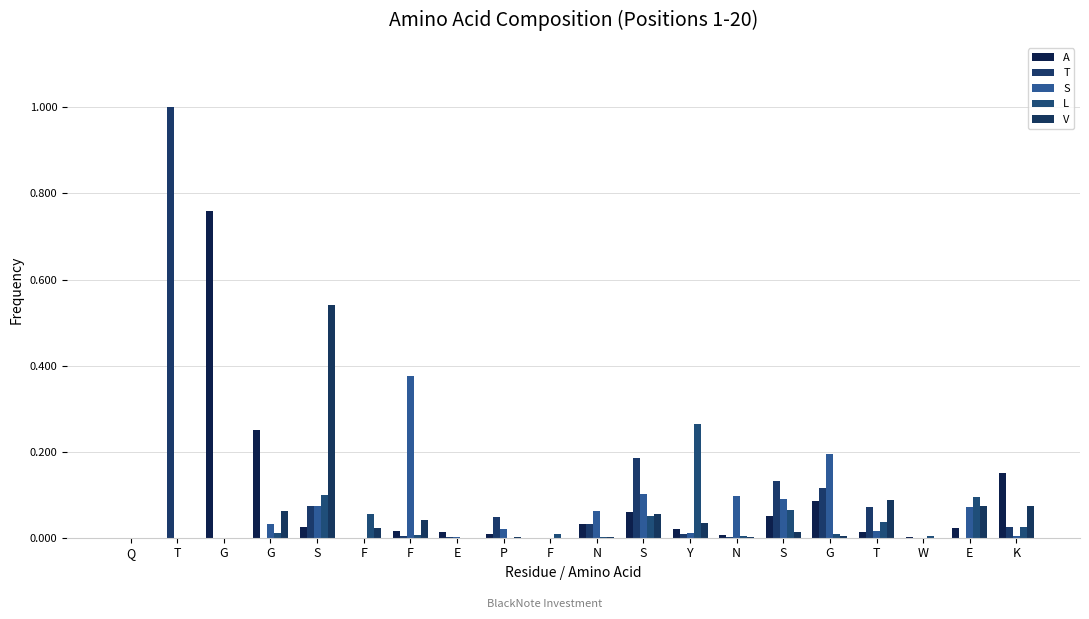

Which series has the widest spread of values?

T